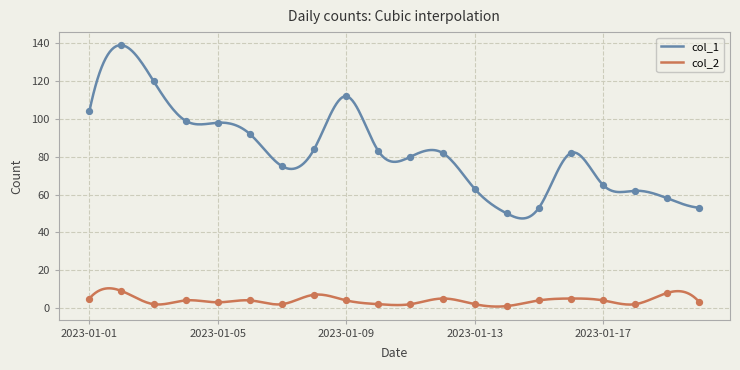

Is the value of col_2 at 2023-01-19 greater than the value of col_1 at 2023-01-17?

No